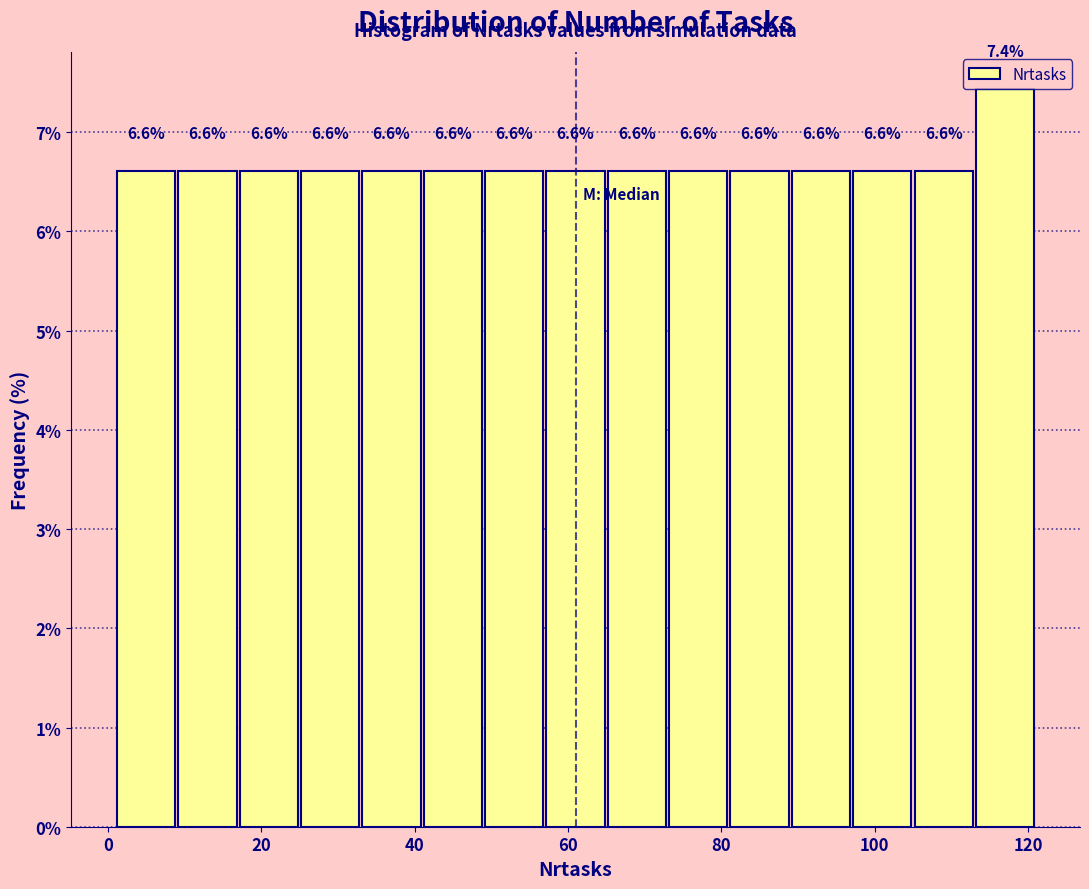

Reading left to right, transcribe this chart: for each bar, give the range it covers on the x-axis and its height. The bar edges are not printed on the chart, so give them approximately, as read against the axis.

1 to 9: 6.6
9 to 17: 6.6
17 to 25: 6.6
25 to 33: 6.6
33 to 41: 6.6
41 to 49: 6.6
49 to 57: 6.6
57 to 65: 6.6
65 to 73: 6.6
73 to 81: 6.6
81 to 89: 6.6
89 to 97: 6.6
97 to 105: 6.6
105 to 113: 6.6
113 to 121: 7.4